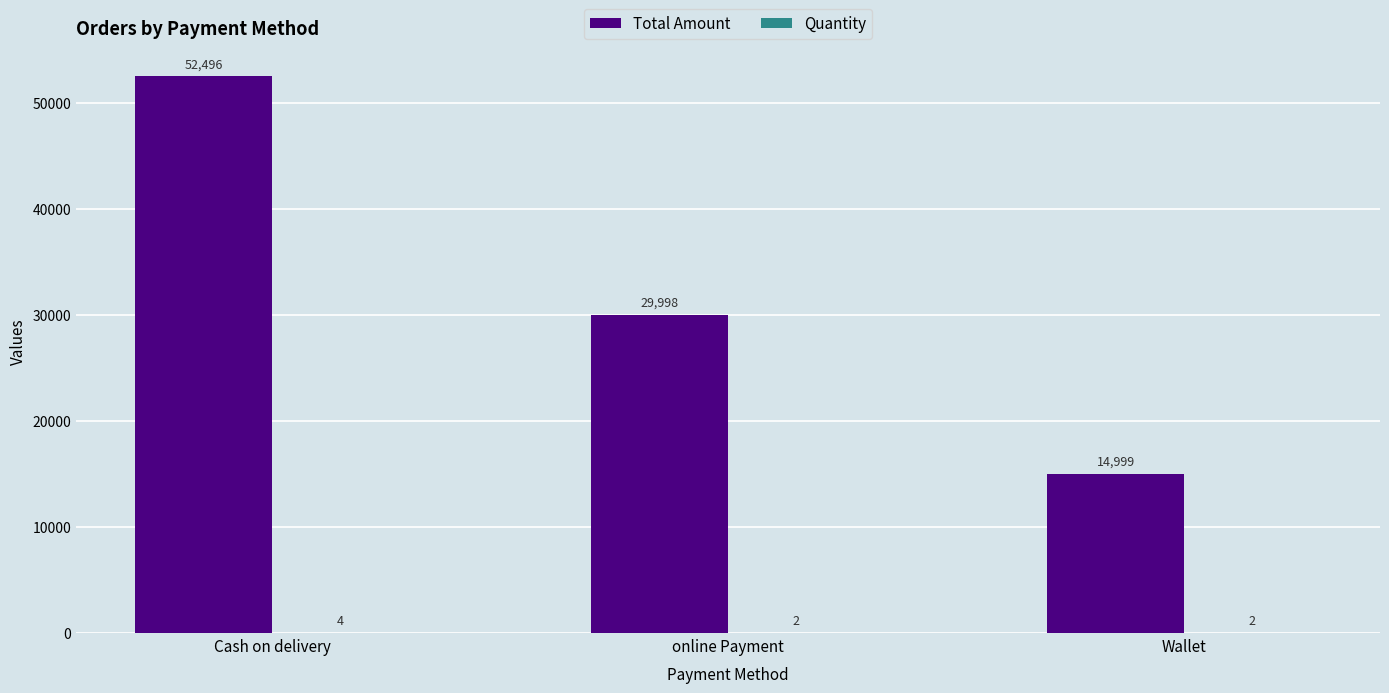

Is it true that Total Amount equals 30319 at Cash on delivery?

False